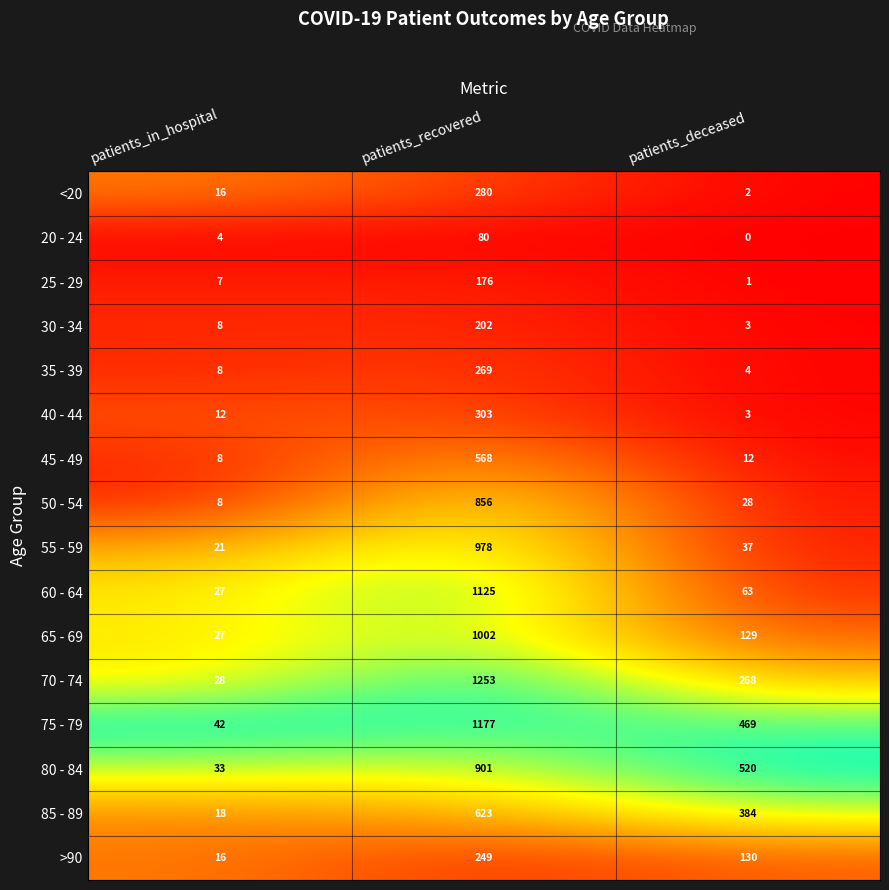

What is the approximate value of 40 - 44 at patients_recovered, to the nearest 5?

305